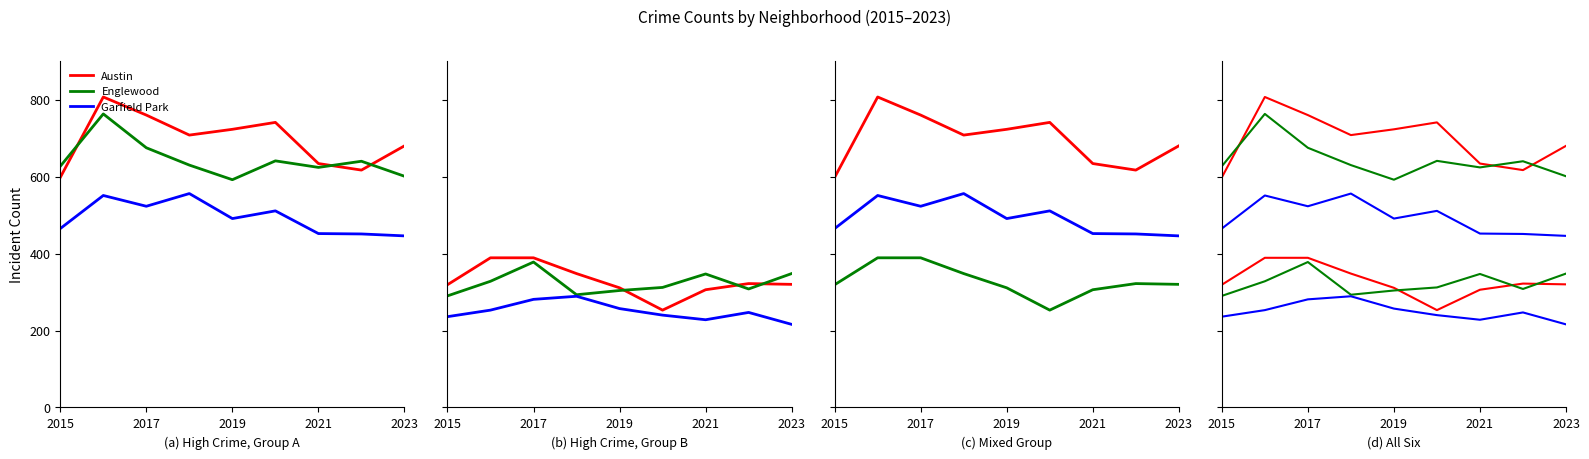

Which category has the highest value in the Austin series?

2017